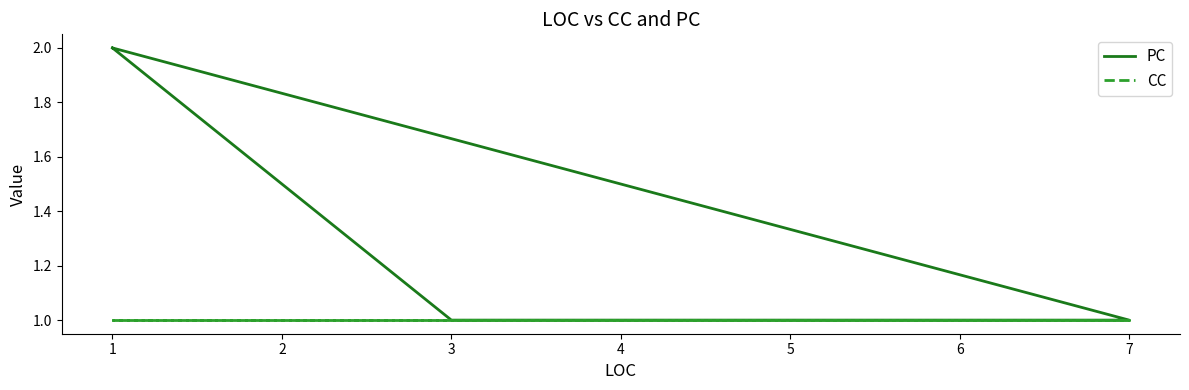

The value of PC at 3 is 1. True or false?

True